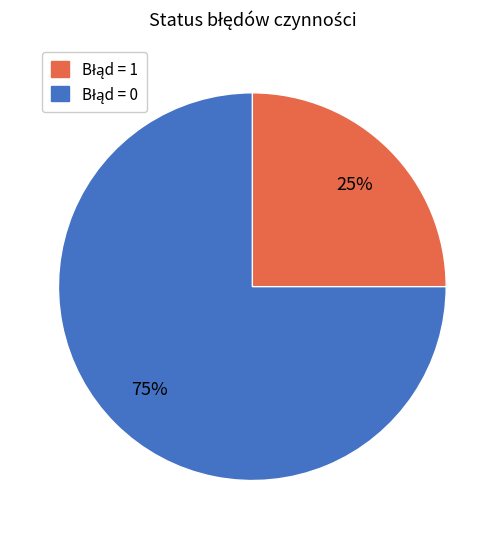

To the nearest percent, what is the difference between the largest and smallest slice percentages?

50%